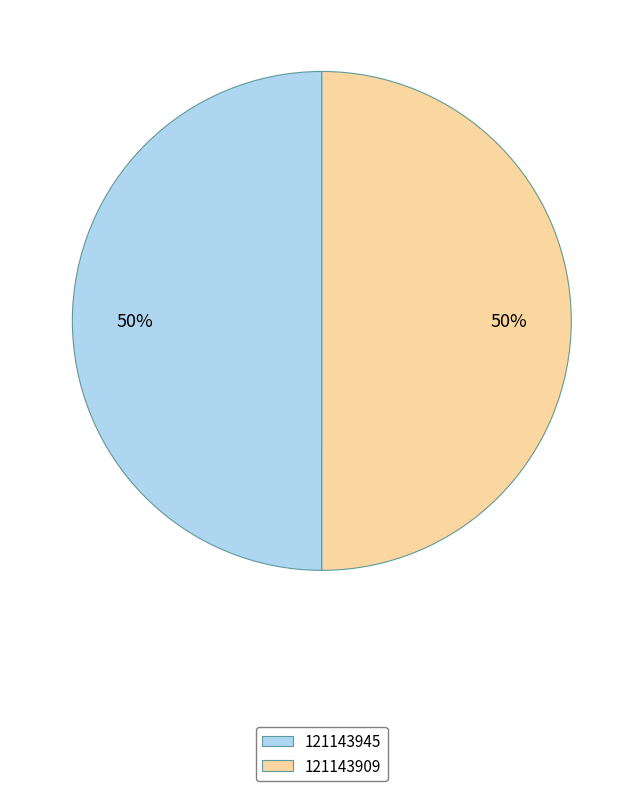

Is it true that 121143909 is 50% of the pie?

True